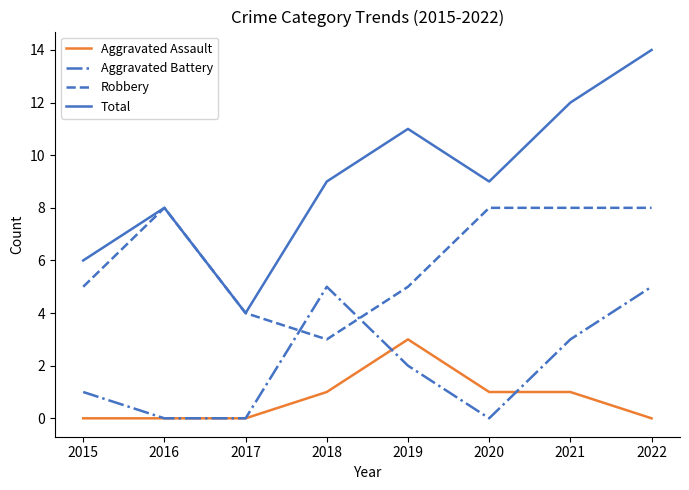

How many interior local peaks does the Aggravated Battery series have?

1